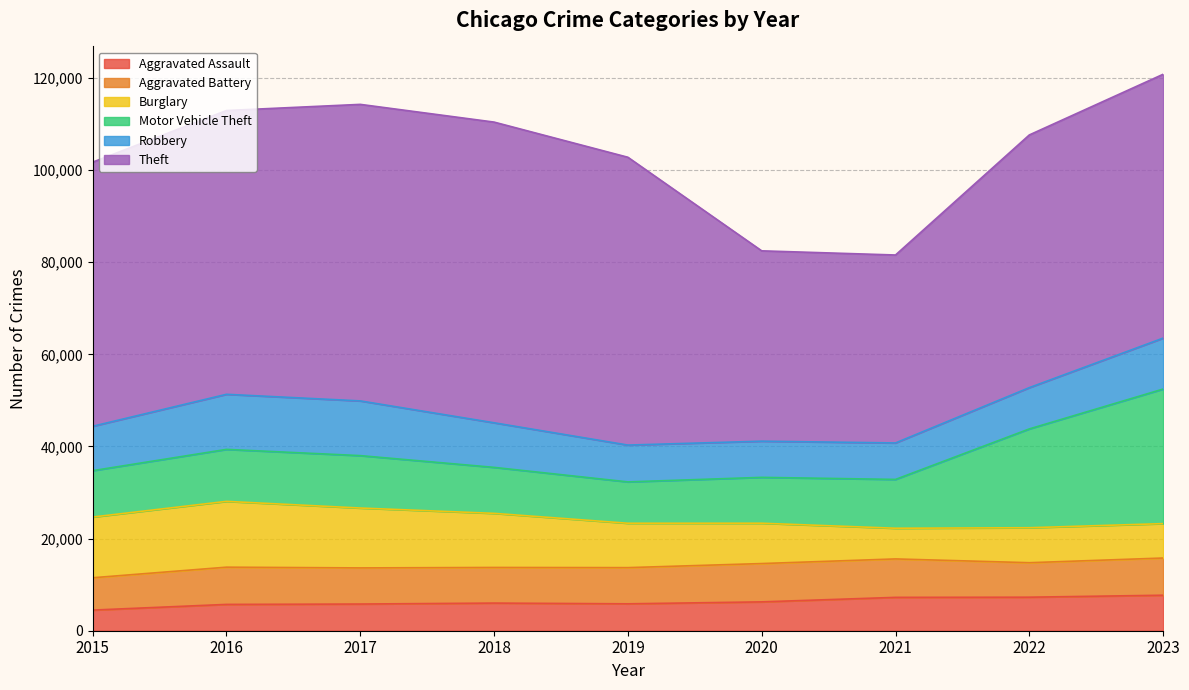

Does the chart have visible grid lines?

Yes